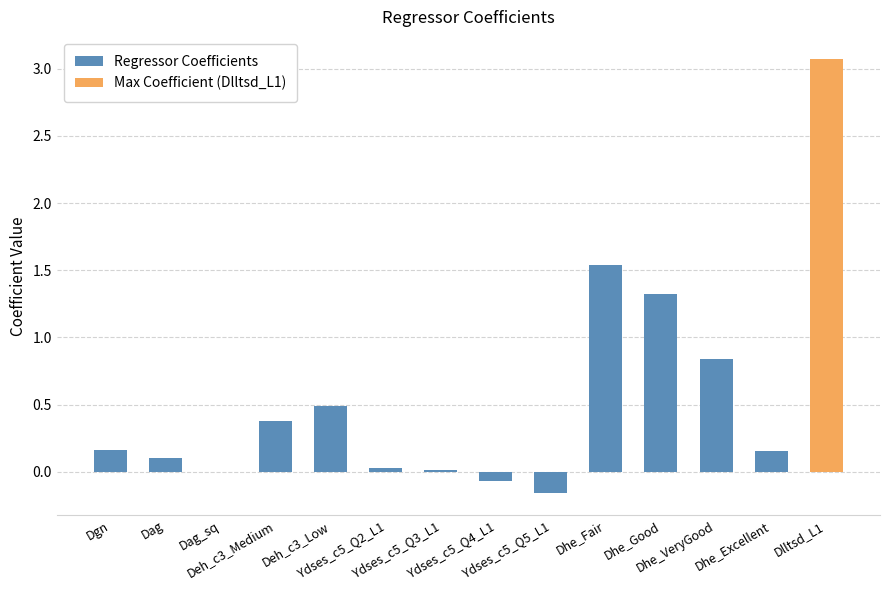

What is the sum of the values at Ydses_c5_Q2_L1 and Dgn?

0.2